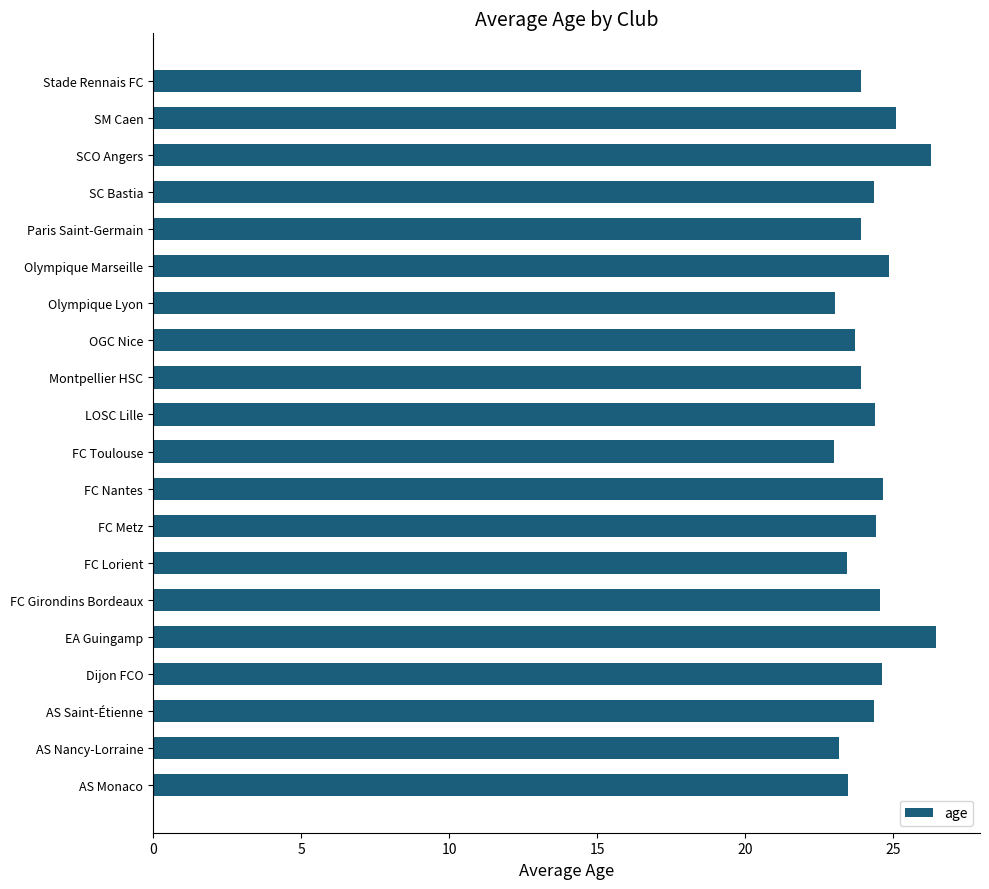

Read the value at SCO Angers.

26.3